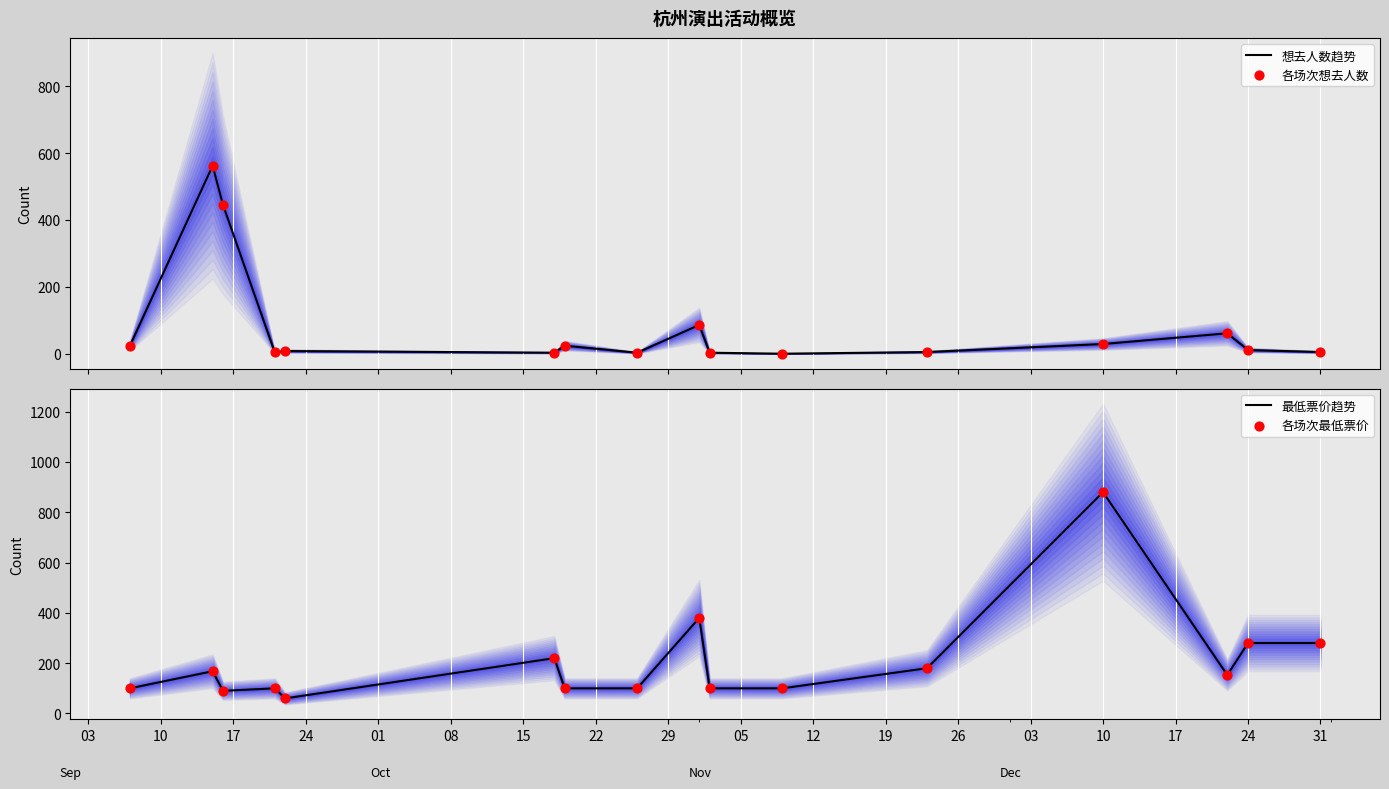

What are all the series names shown in the legend?

想去人数趋势, 各场次想去人数, 最低票价趋势, 各场次最低票价